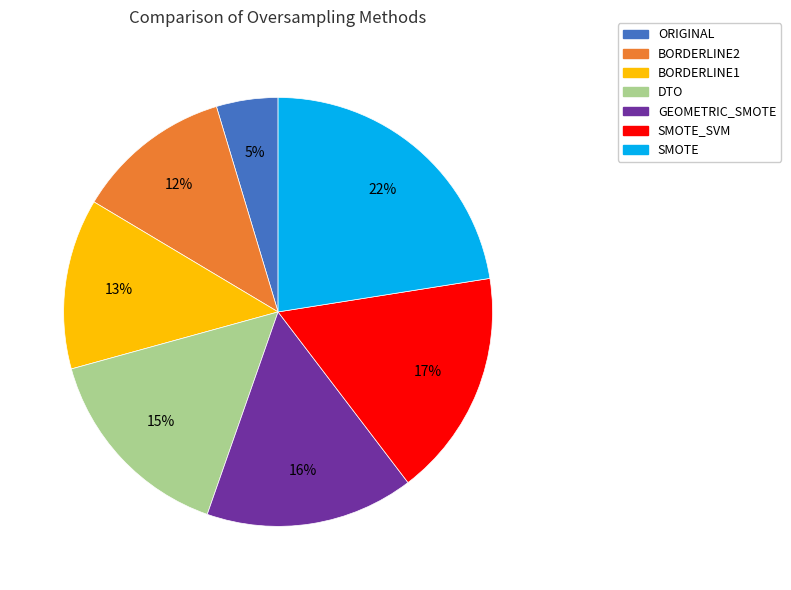

Is ORIGINAL the majority of the pie?

No